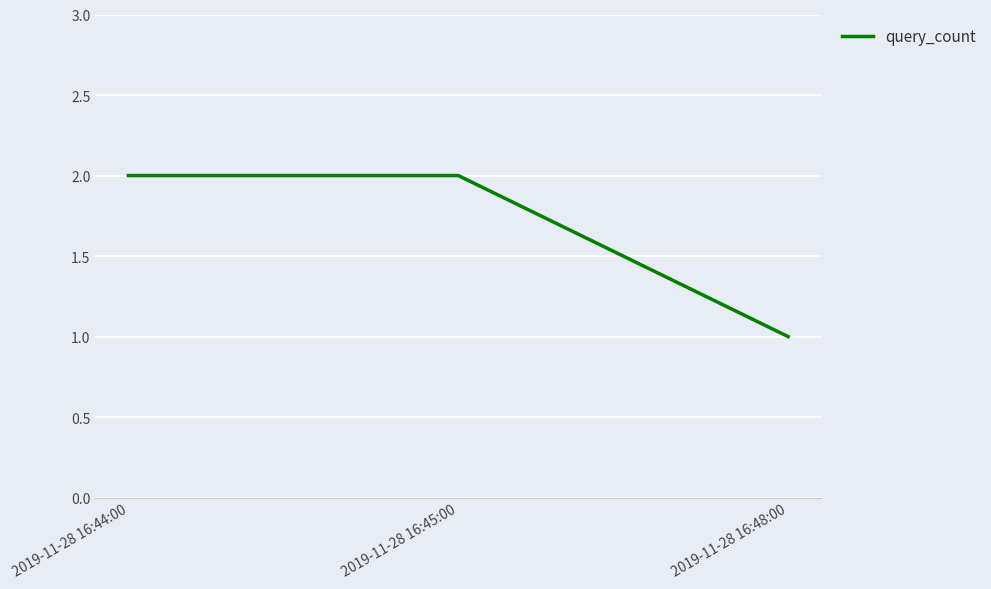

What is the average value?

2